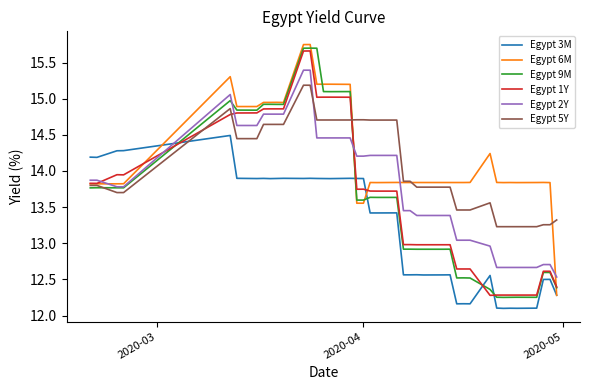

What is the minimum value shown in the chart?

12.1